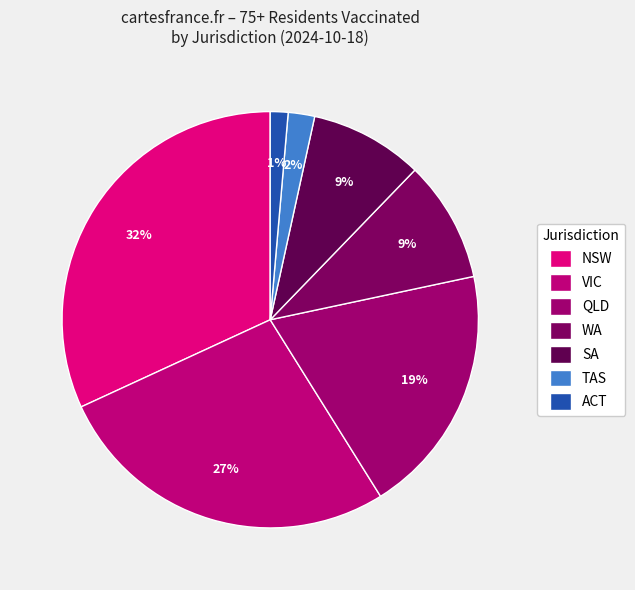

Rank the categories by value from lowest to highest.

ACT, TAS, SA, WA, QLD, VIC, NSW